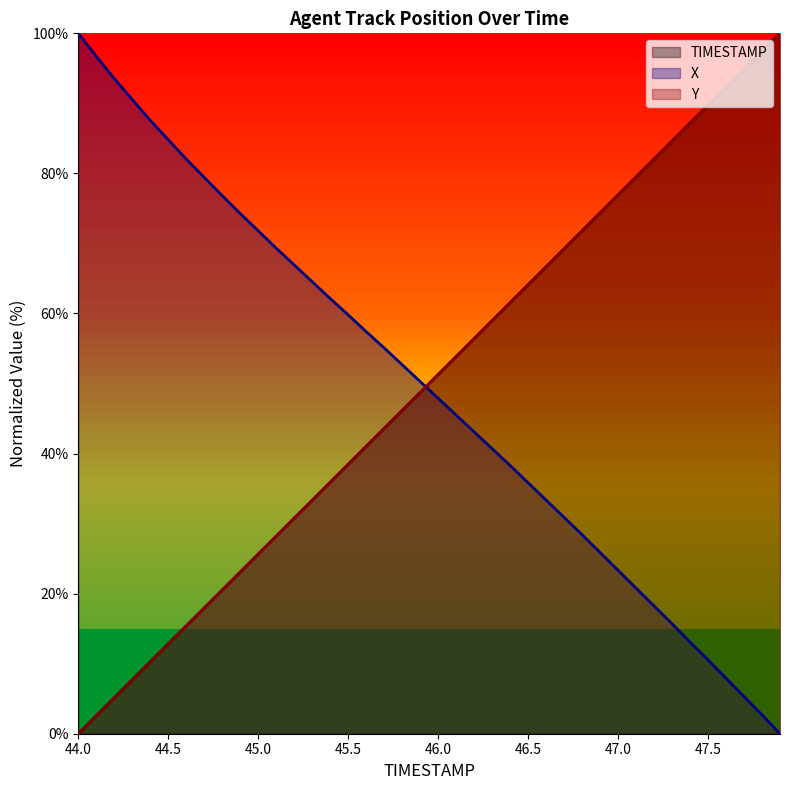

Where do X and TIMESTAMP first cross each other?

45.9 and 46.0